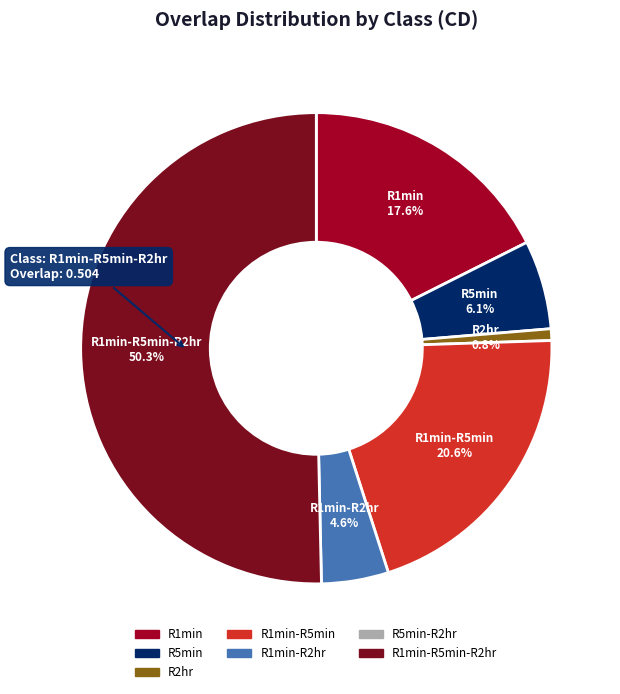

How many segments does this pie chart have?

6